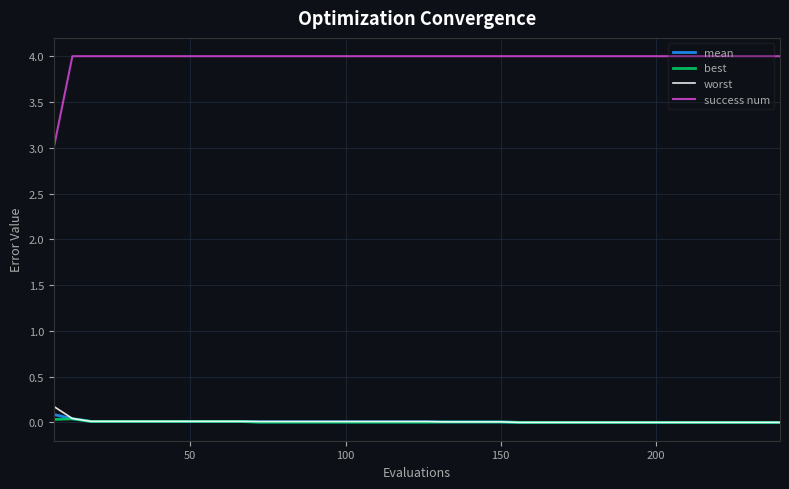

Which series has the widest spread of values?

success num